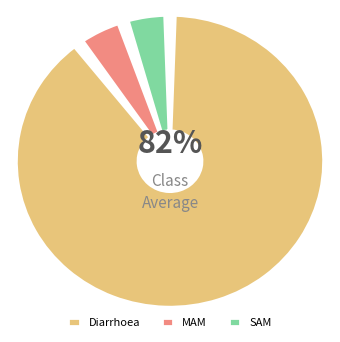

To the nearest percent, what percentage of the pie is SAM?

5%